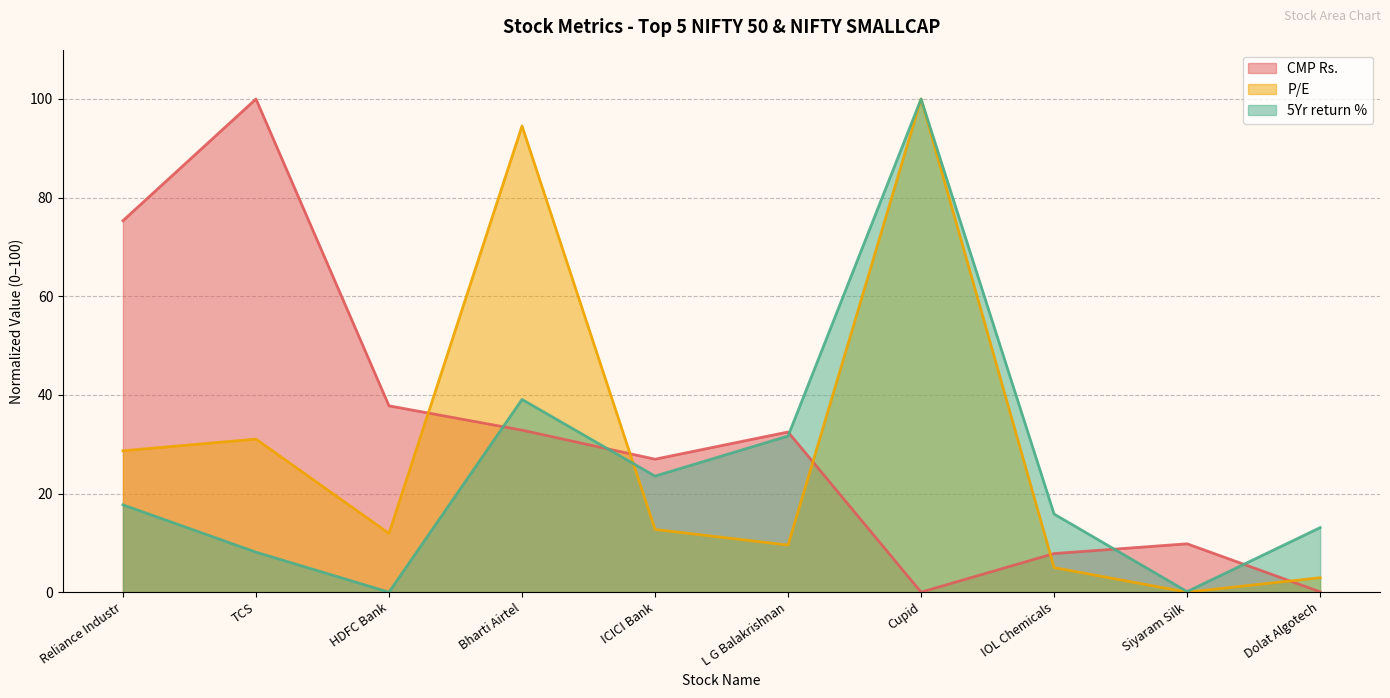

Which series has the widest spread of values?

CMP Rs.